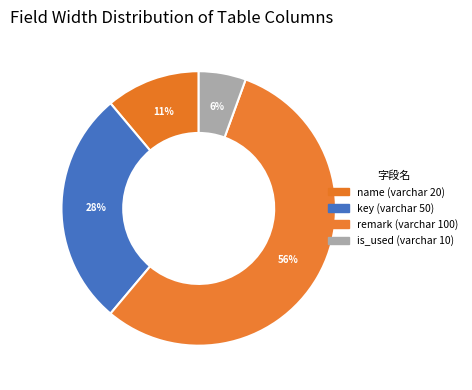

How many segments does this pie chart have?

4